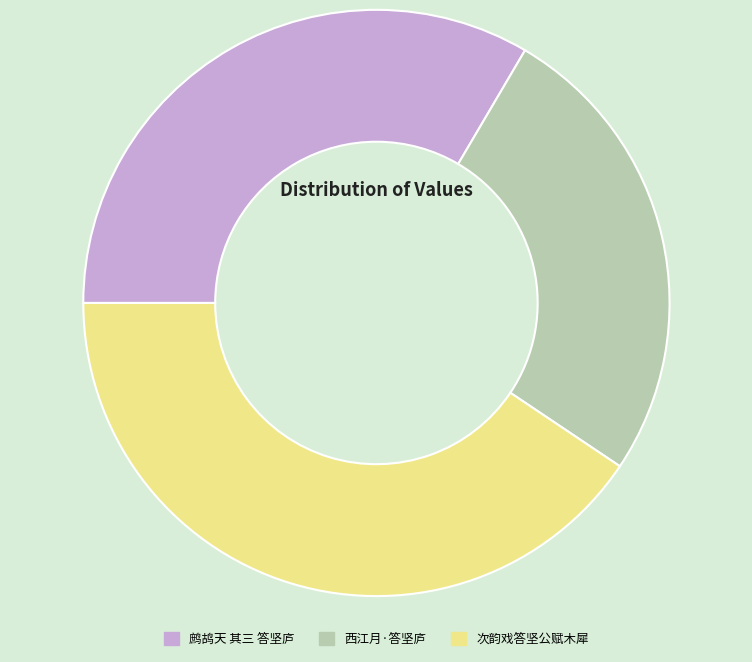

Which slice is the largest?

次韵戏答坚公赋木犀